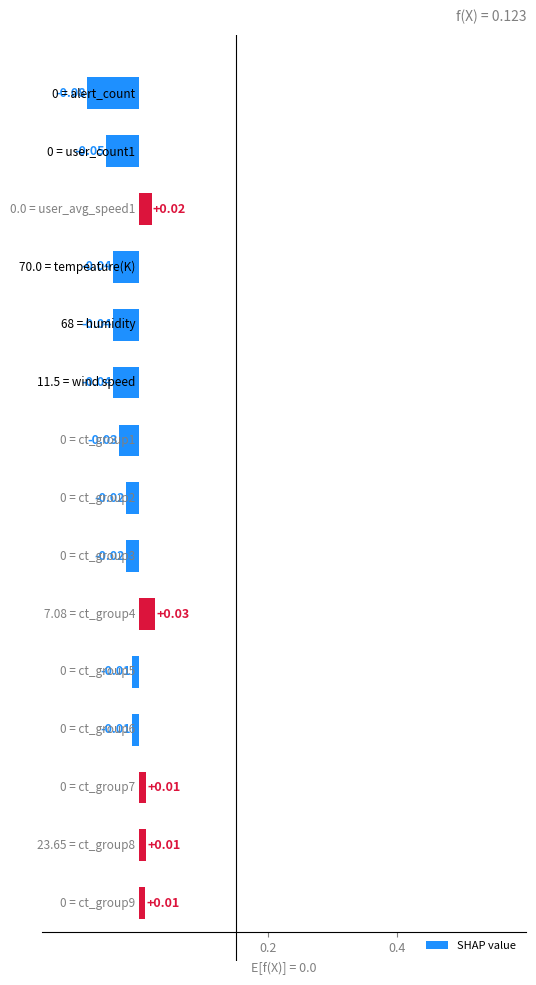

What is the sum of all values?

-0.3